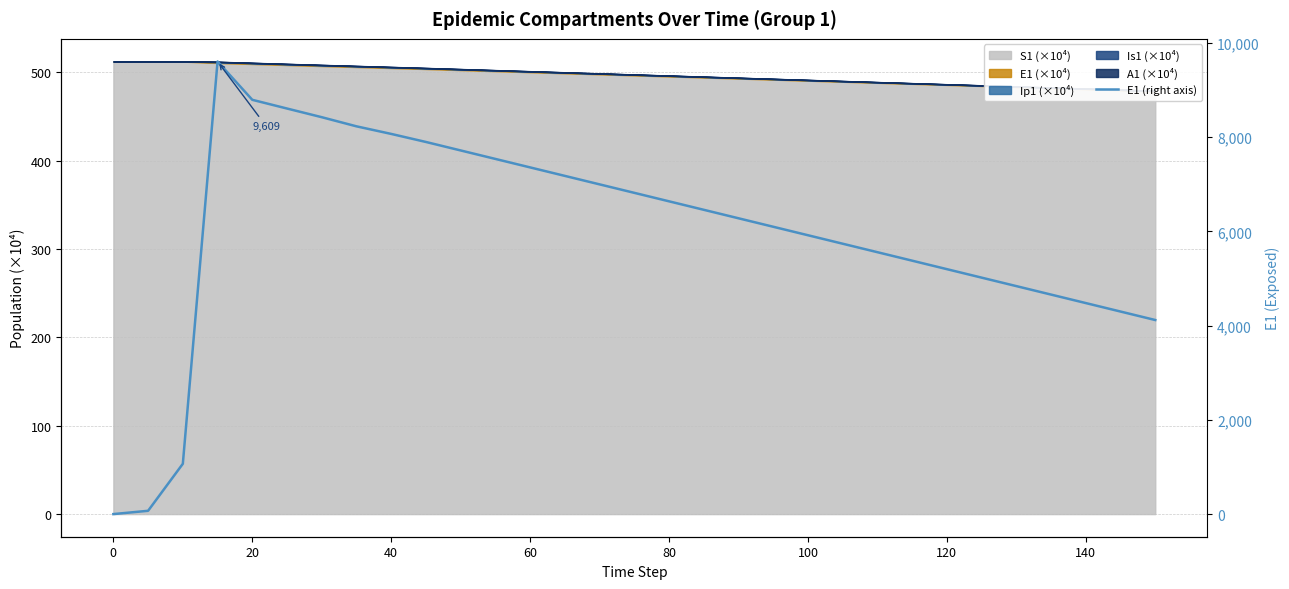

What is the maximum value shown in the chart?

9609